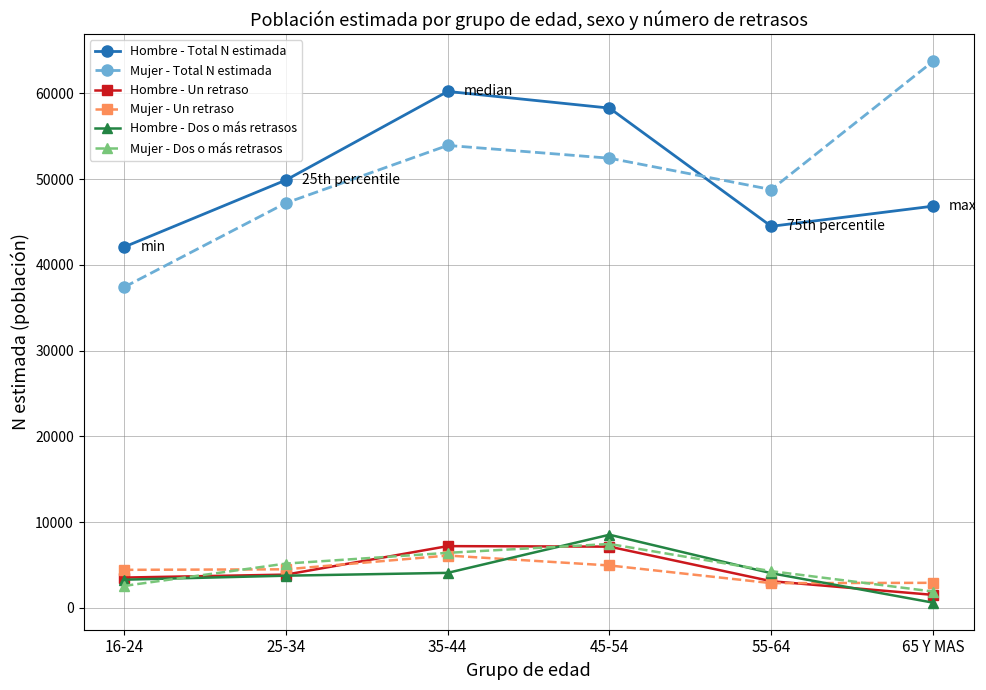

The Hombre - Total N estimada series shows 25003 at 65 Y MAS. True or false?

False